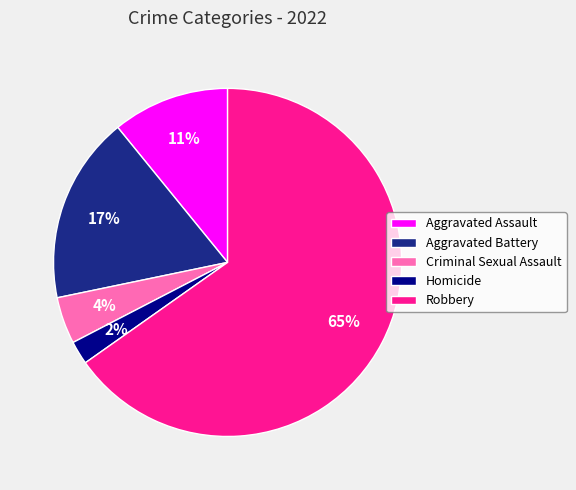

Combined, do Robbery and Aggravated Assault account for over 50%?

Yes